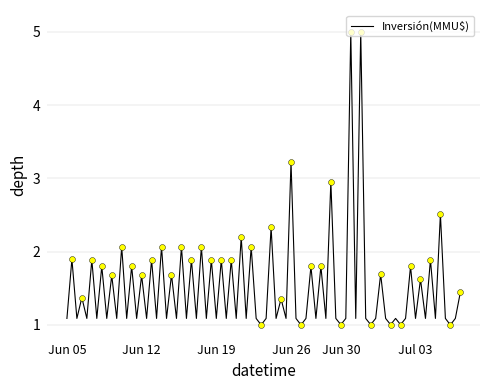

What is the greatest value displayed?

5.0